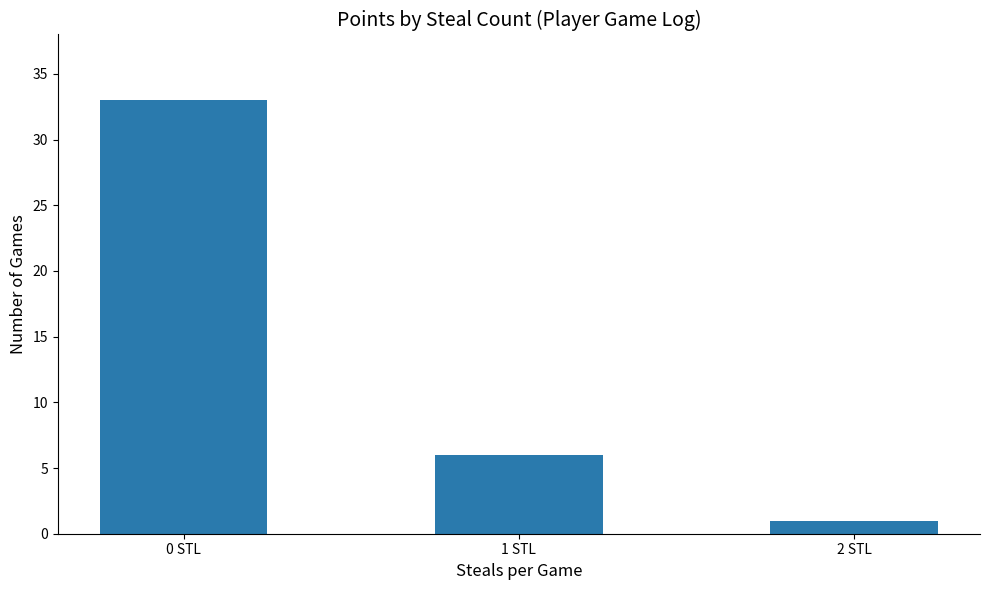

What is the label of the 1st bar from the left?

0 STL